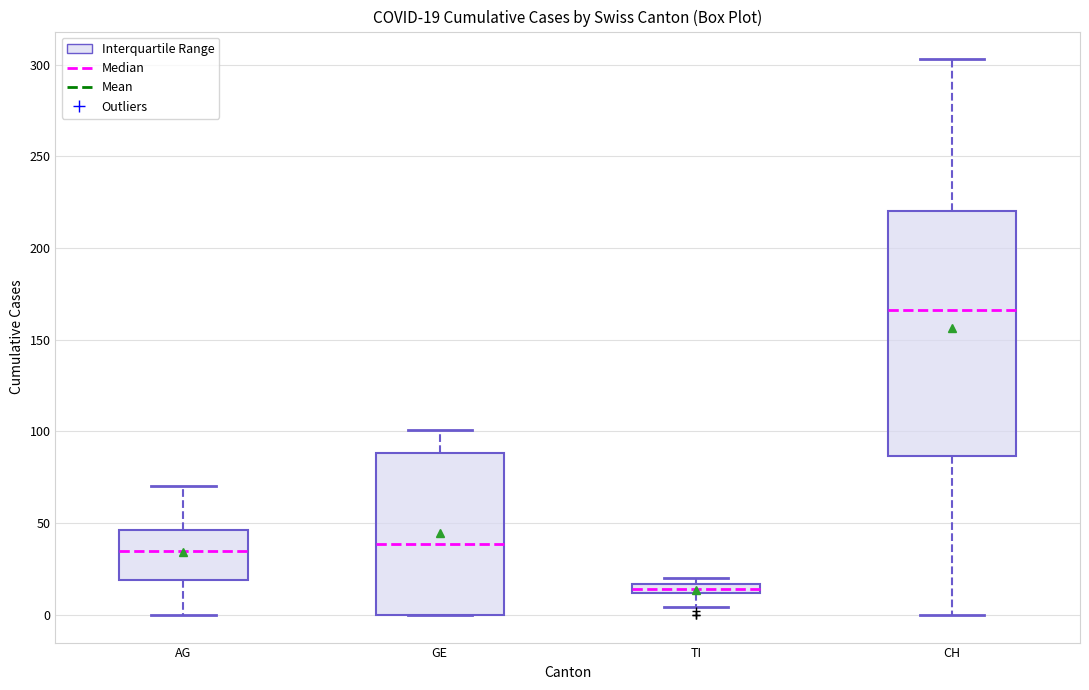

Which box is the tallest, from its lower edge to its upper edge?

CH